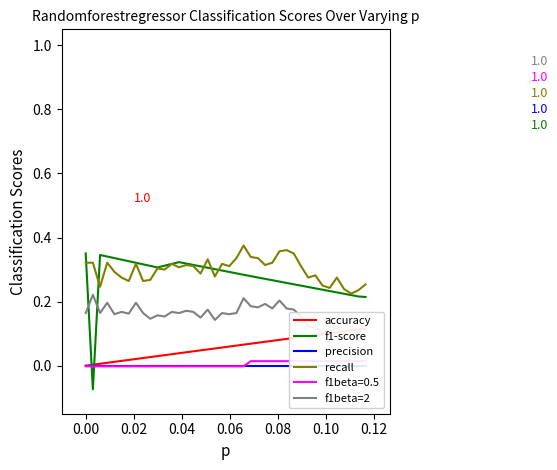

The accuracy series shows 0.0 at 25. True or false?

False